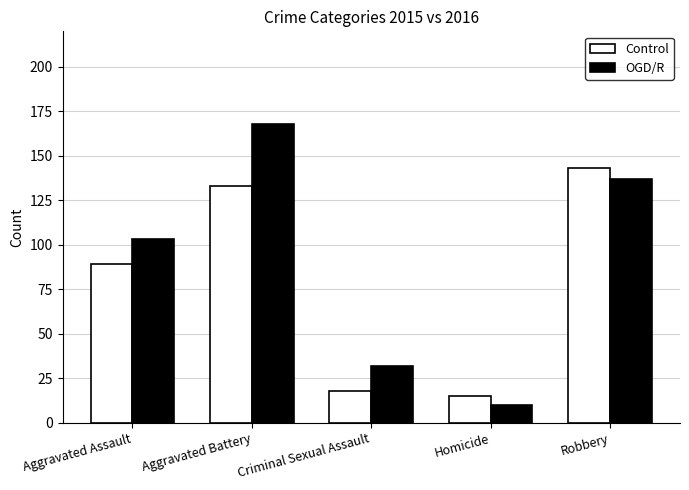

Count the number of categories in the chart.

5